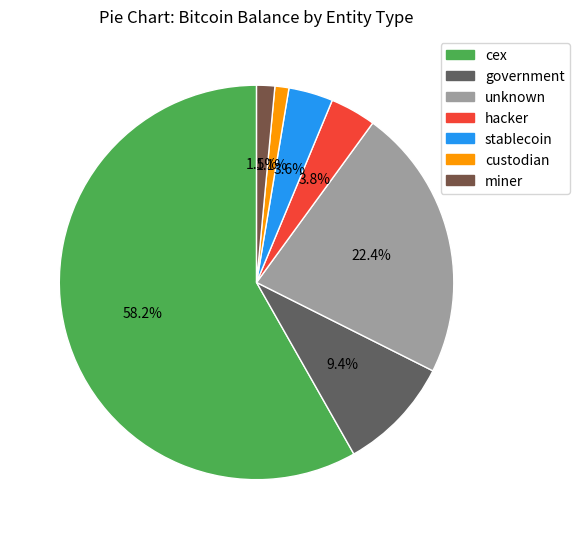

Count the number of slices in the pie.

7